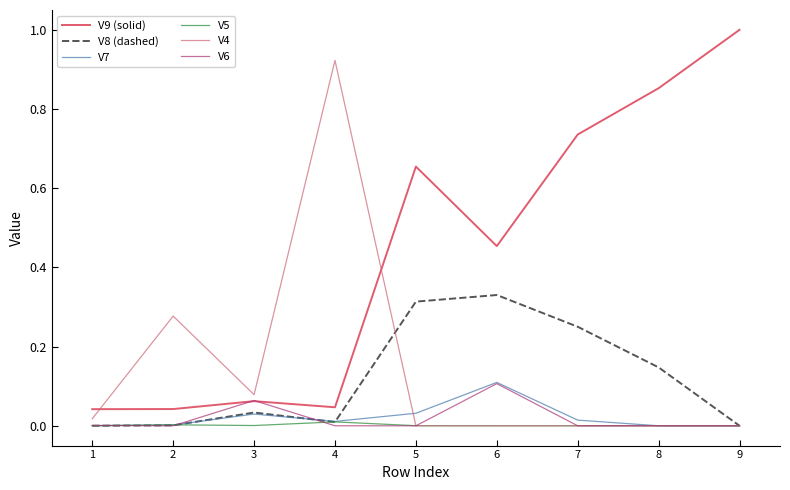

Does the chart display data point markers on the line(s)?

No